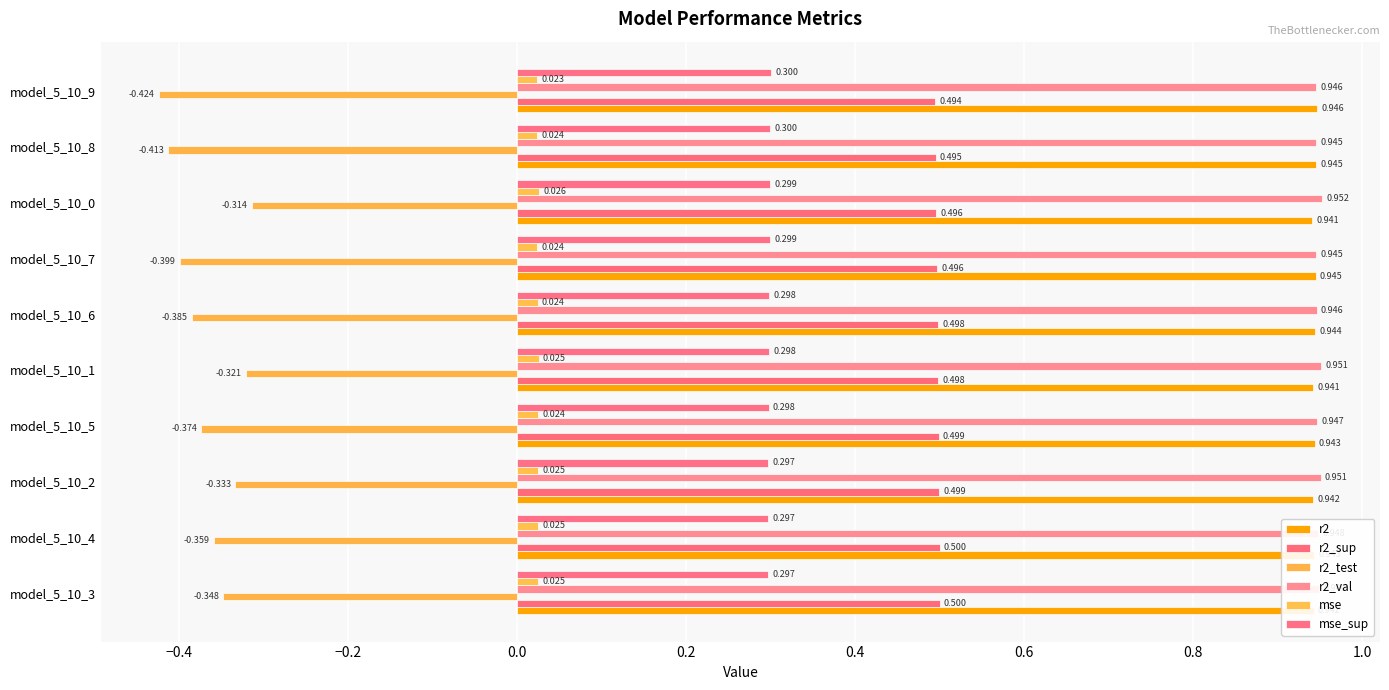

How many series are shown in this chart?

6